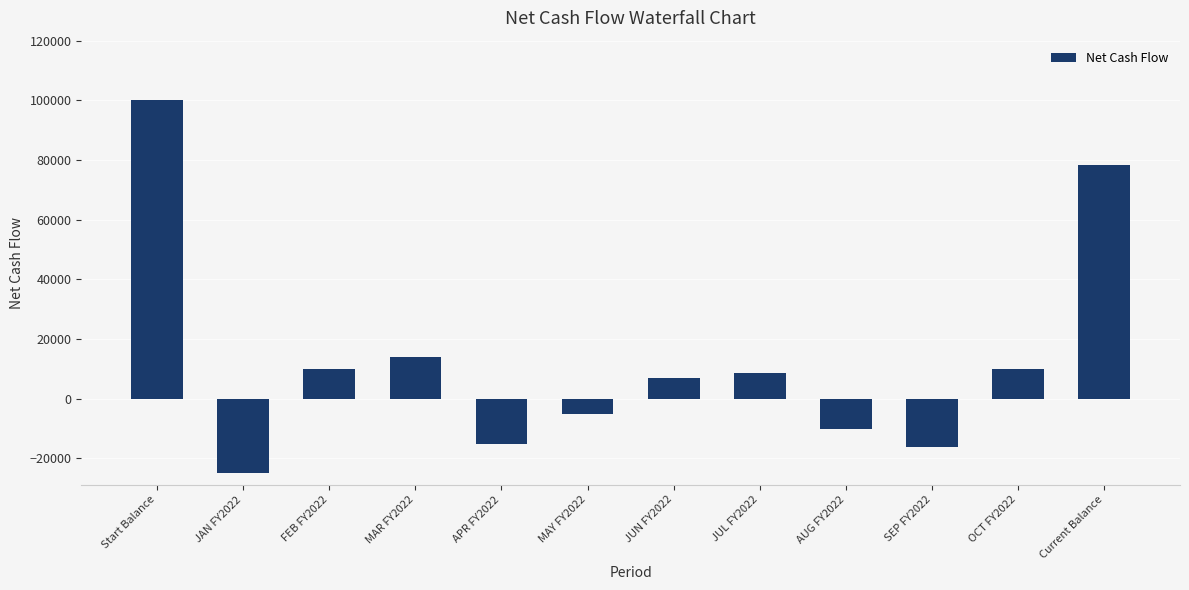

True or false: the data shows 10000 at FEB FY2022.

True